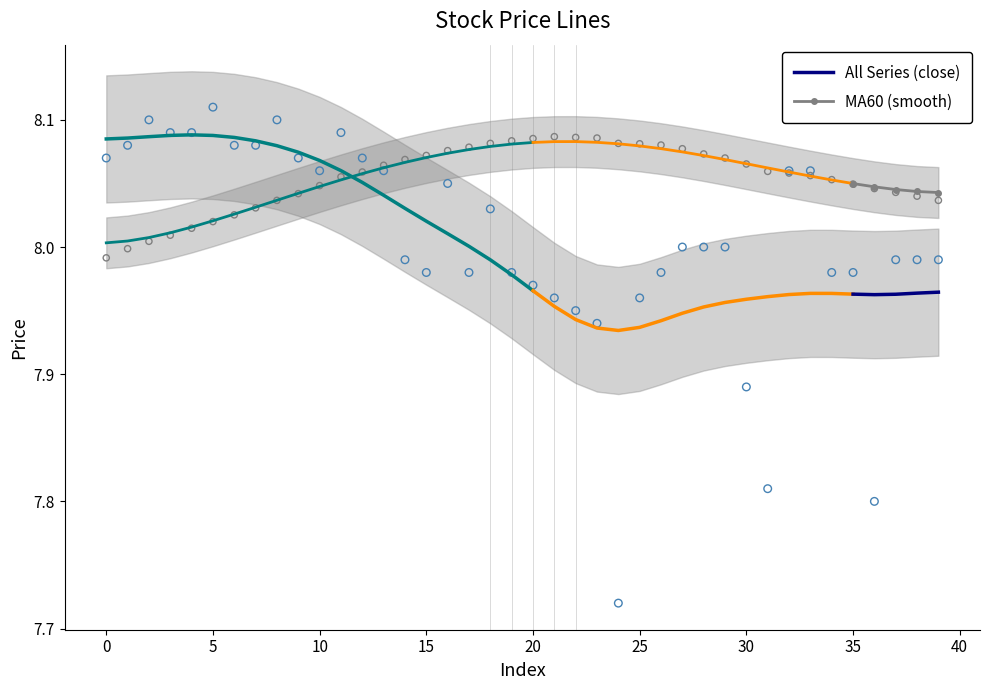

True or false: All Series (close) and MA60 (smooth) intersect in this chart.

False